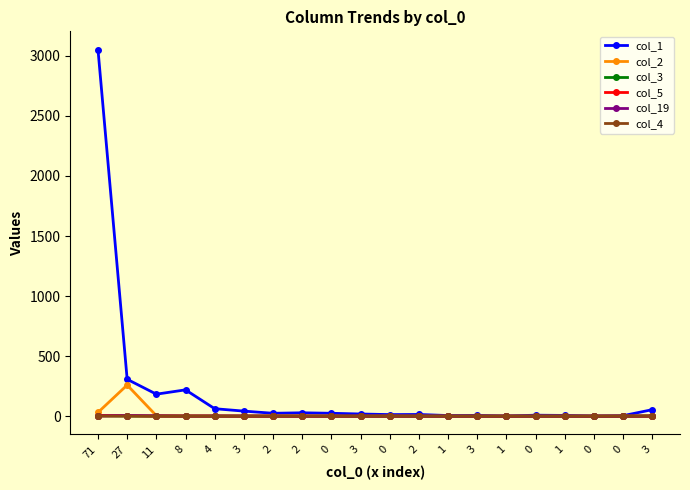

What are all the series names shown in the legend?

col_1, col_2, col_3, col_5, col_19, col_4